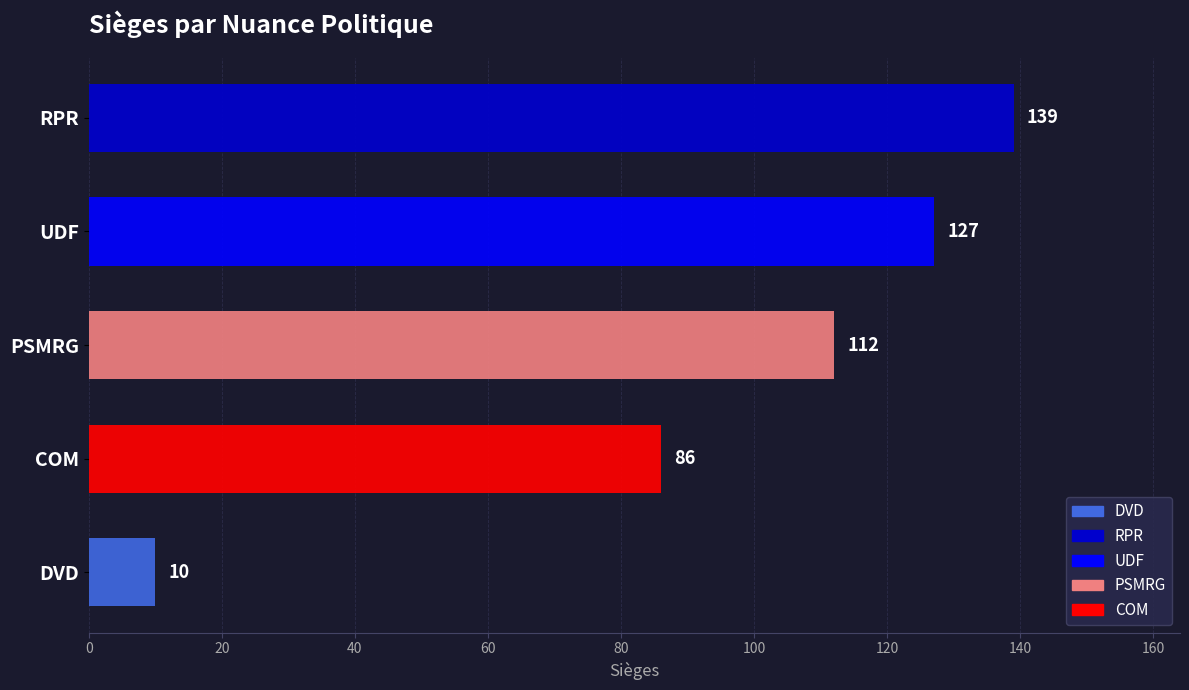

What is the difference between the maximum and second lowest values?

53